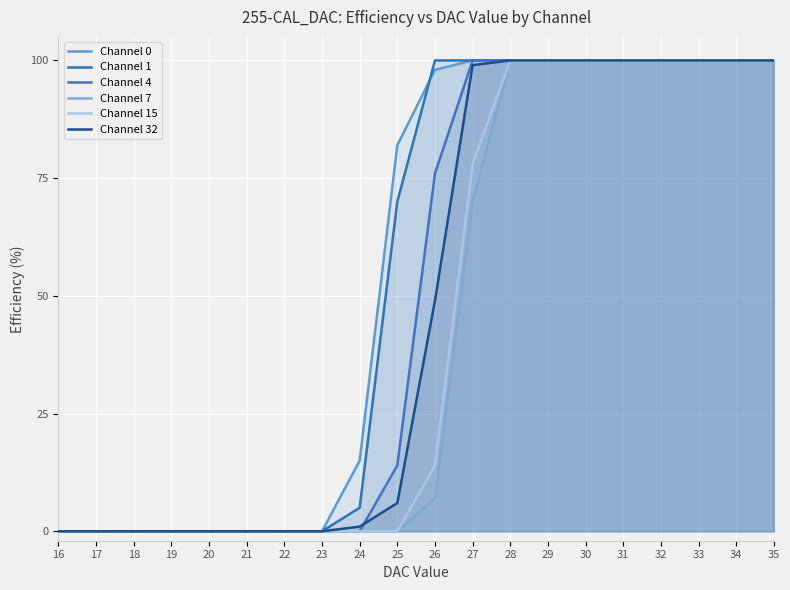

What is the difference between the maximum and second lowest values in the Channel 0 series?

100